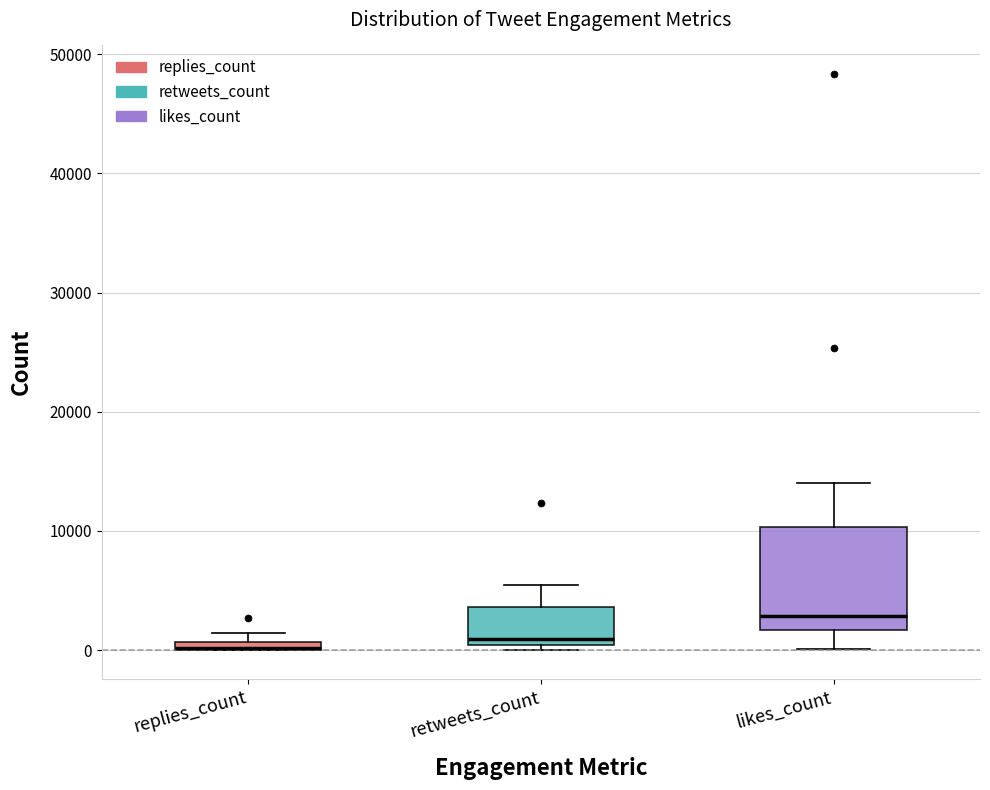

Where does the upper whisker of the box for likes_count end on the y-axis? The values are not printed on the chart, so give them approximately, as read against the axis.

14000